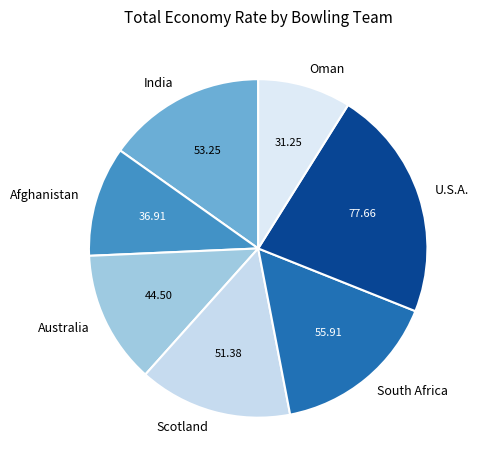

What is the smallest slice in the pie chart?

Oman